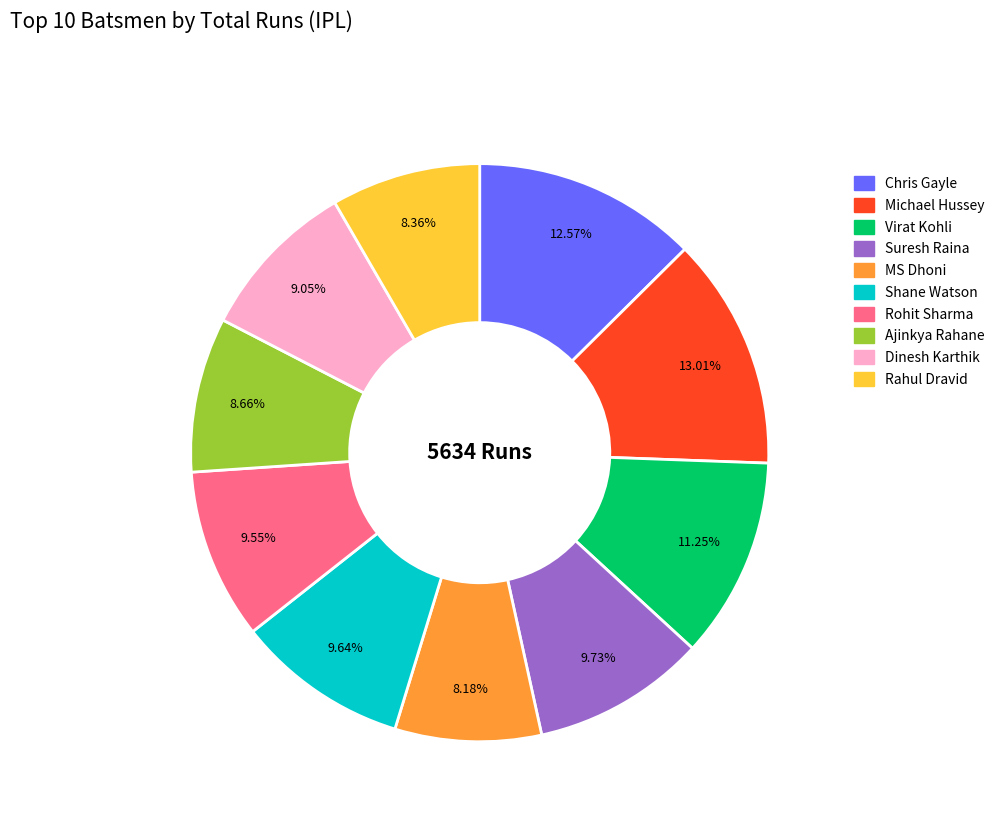

Approximately how many times larger is the value at Michael Hussey compared to Rahul Dravid?

1.6